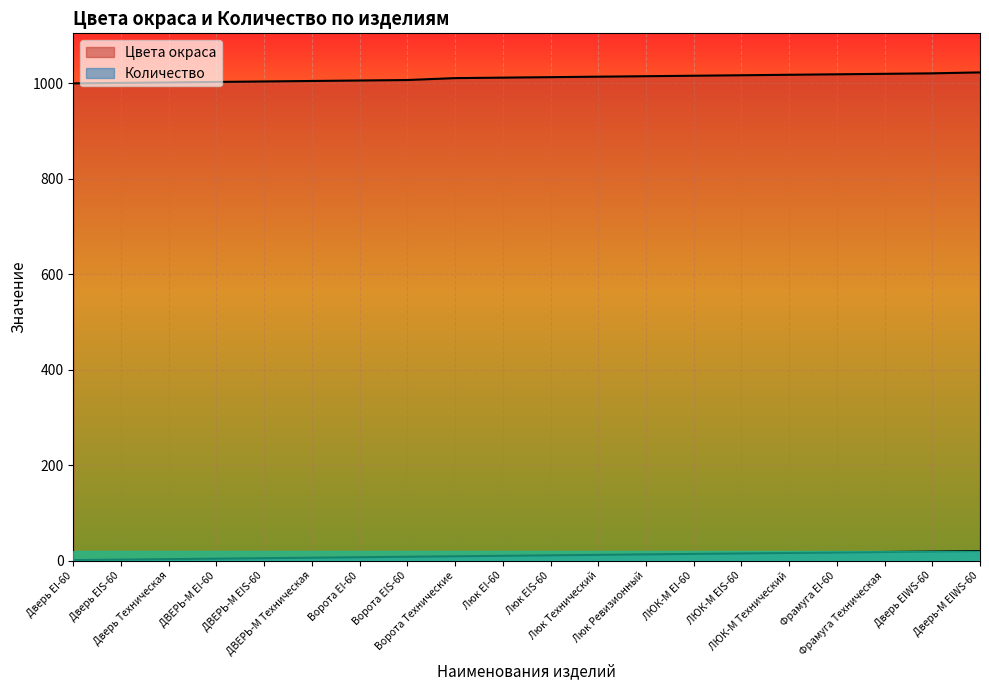

What is the value of the Цвета окраса point at the 18th from the left?

1020